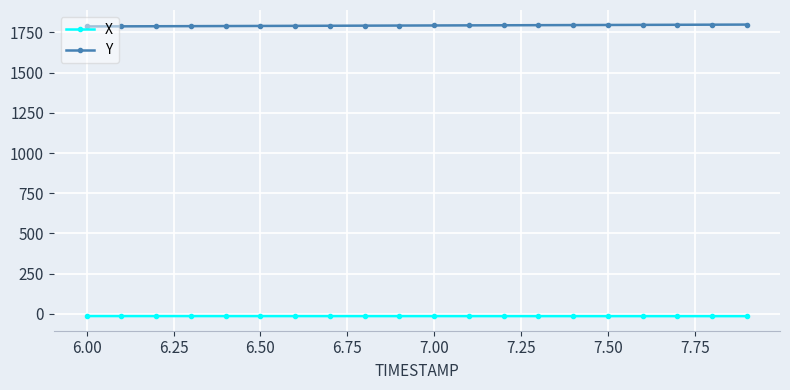

What are all the series names shown in the legend?

X, Y